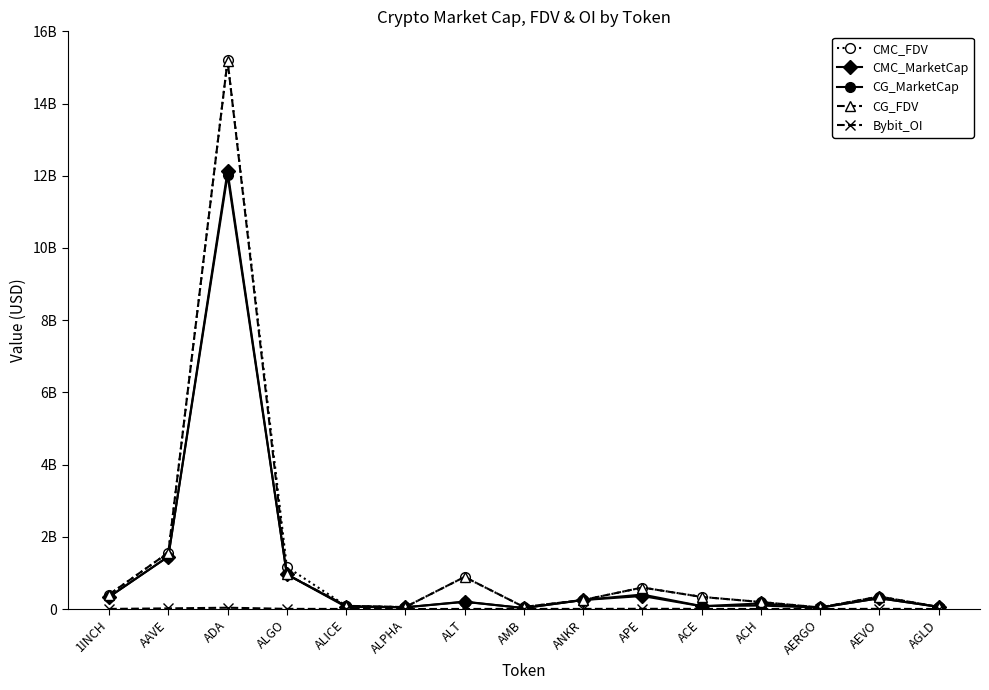

Is this an area chart (filled region under the line)?

No